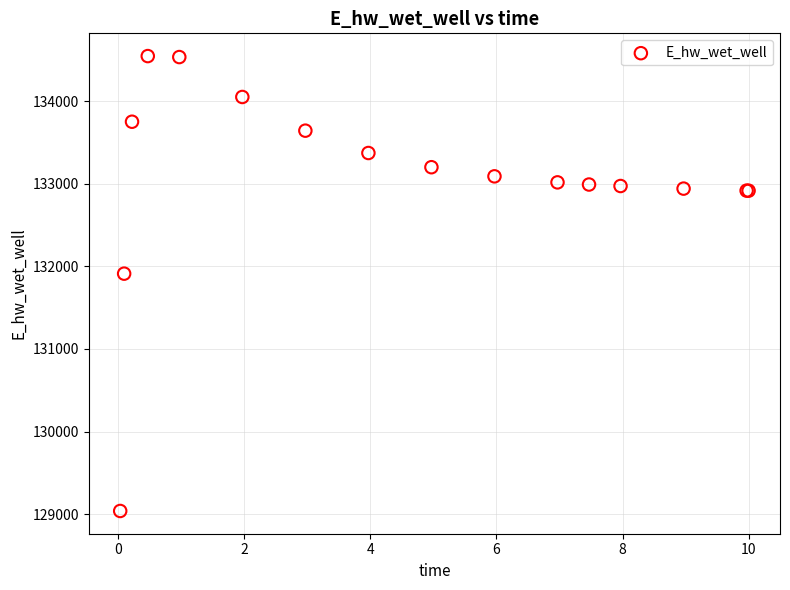

What Y value in the scatter plot is closest to 131791?

131910.8